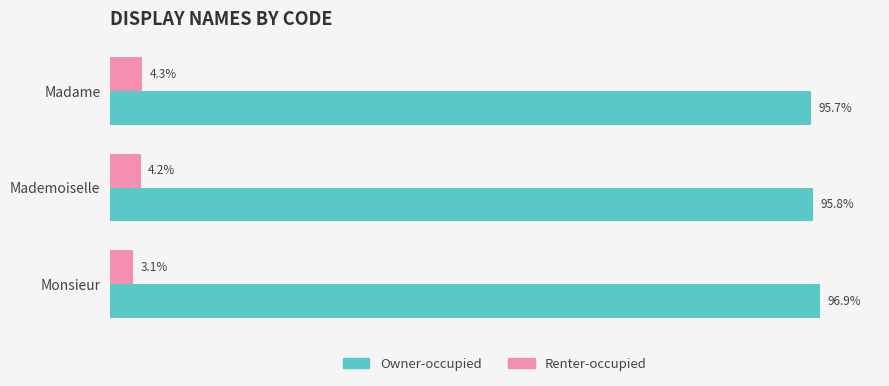

Rank the series at Mademoiselle from highest to lowest value.

Owner-occupied, Renter-occupied